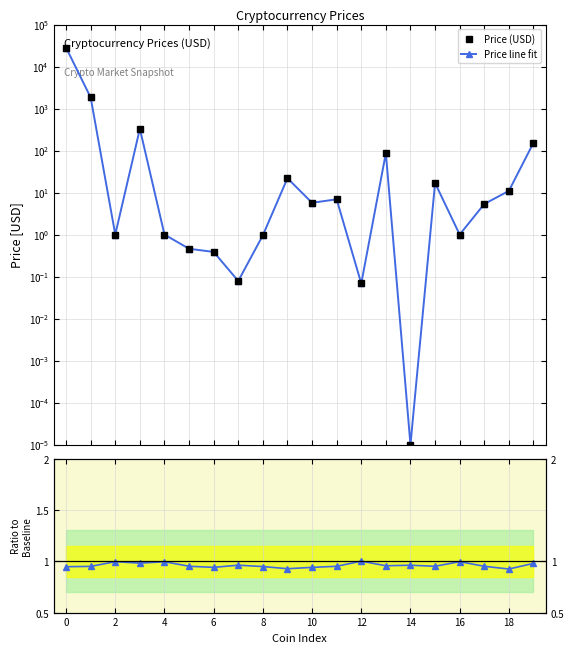

What is the lowest value of the Vol Ratio series?

0.9